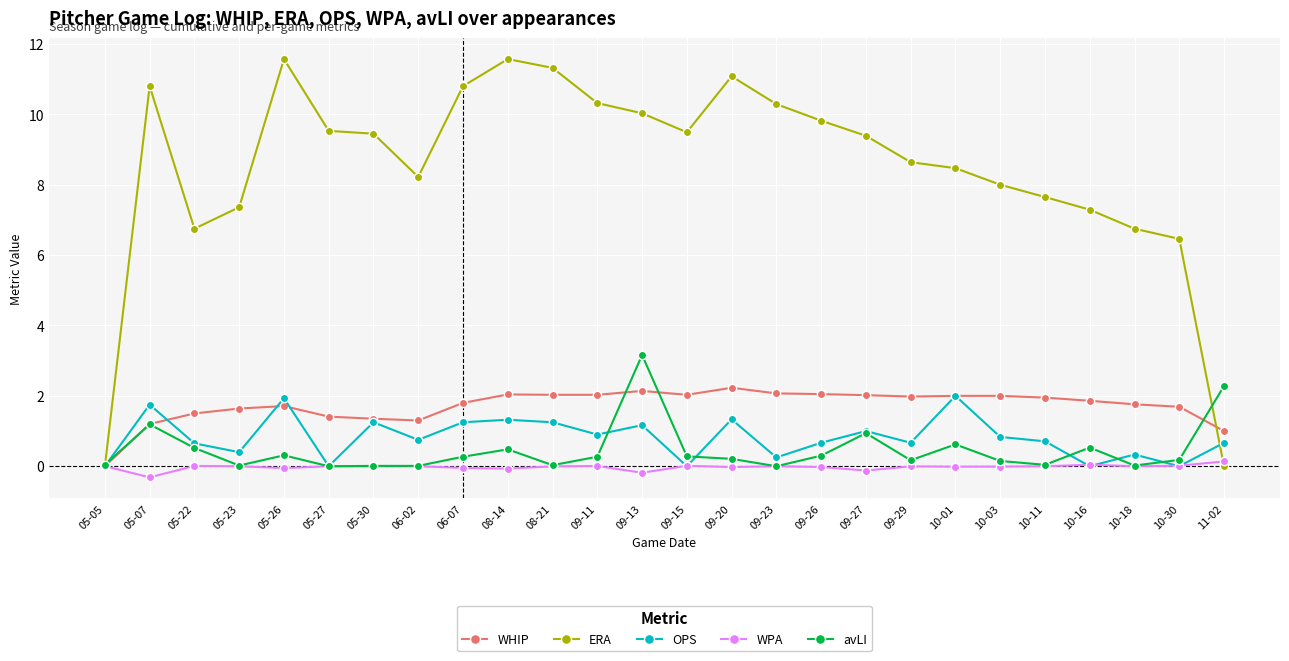

How many values in the ERA series are below 9?

12